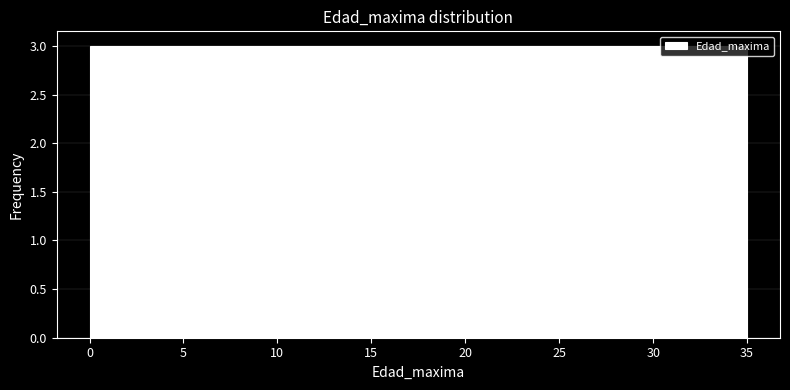

Reading left to right, list every bar in this chart as the range it spans on the x-axis followed by its height. Neither the bar edges nor the heights are printed on the chart, so give them approximately, as read against the axes.

0.0 to 3.0: 3
3.0 to 6.0: 3
6.0 to 9.0: 3
9.0 to 11.5: 3
11.5 to 14.5: 3
14.5 to 17.5: 3
17.5 to 20.5: 3
20.5 to 23.5: 3
23.5 to 26.5: 3
26.5 to 29.0: 3
29.0 to 32.0: 3
32.0 to 35.0: 3